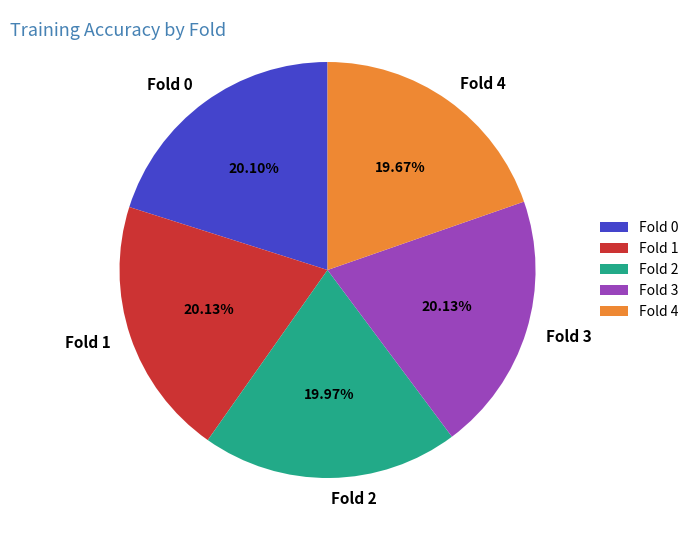

What percentage is the Fold 1 slice, to the nearest percent?

20%